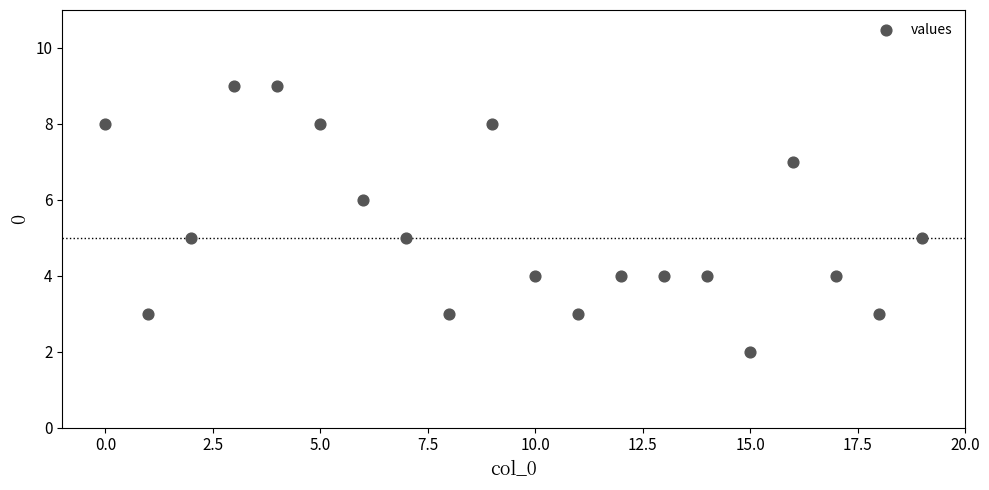

What is the range of Y values (max minus min)?

7